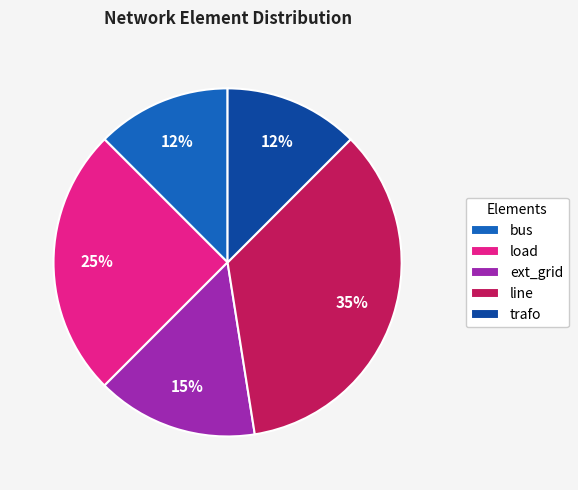

The line slice represents 27% of the pie. True or false?

False